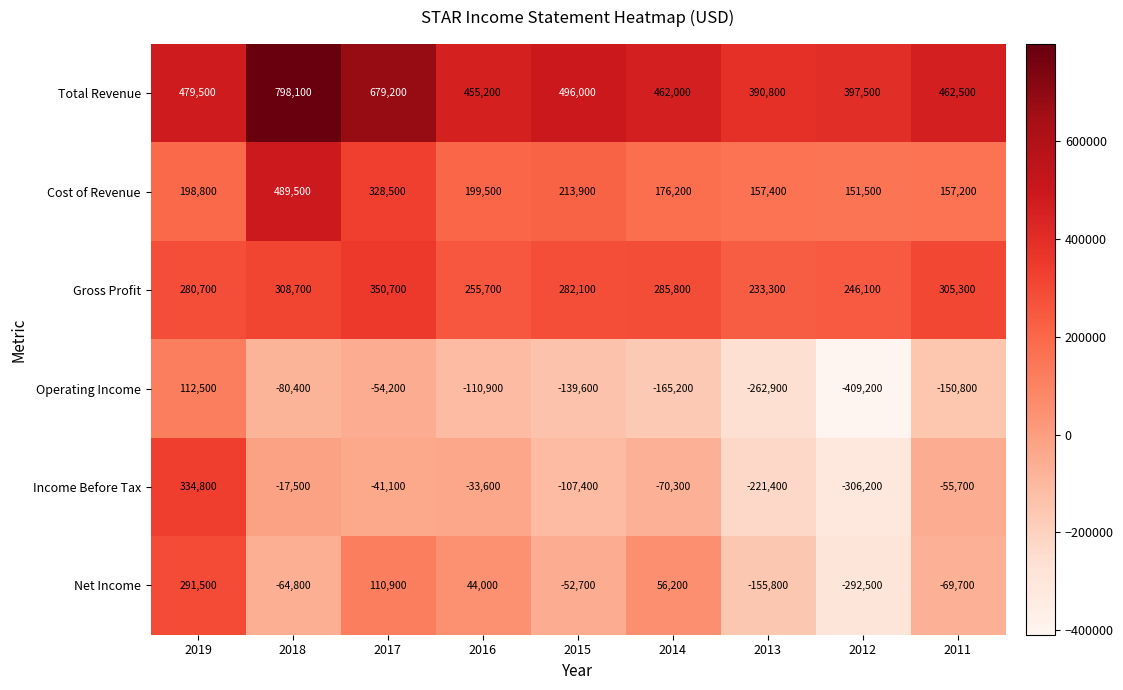

What is the difference between the maximum and minimum values in the Net Income series?

584000